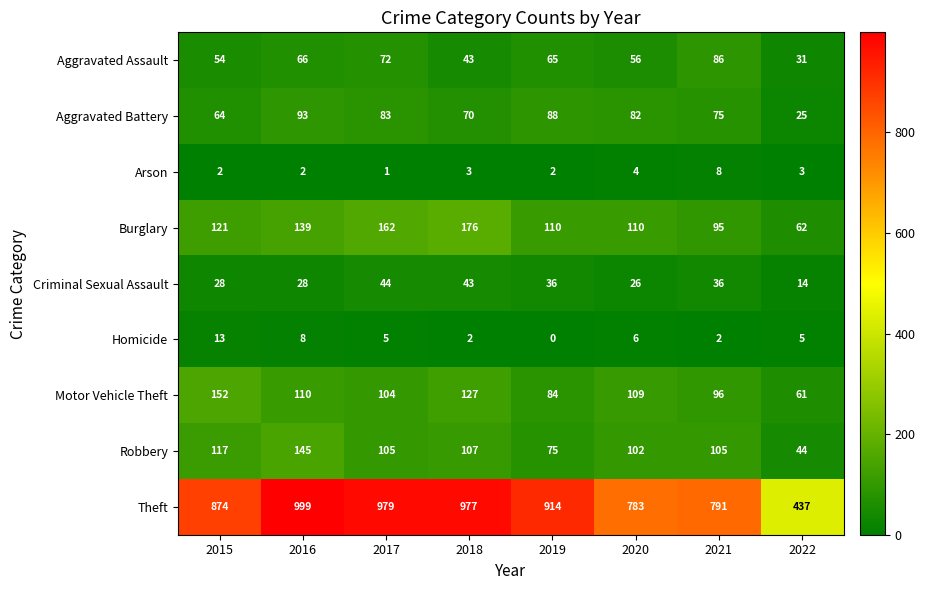

Which label corresponds to the smallest value in the chart?

2019